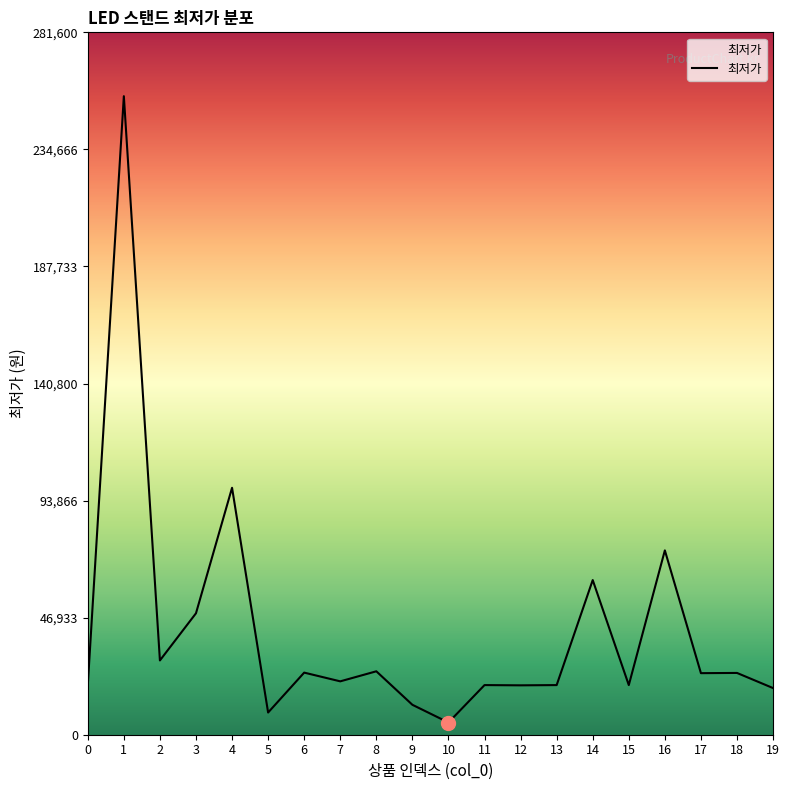

At which label is the value closest to 130450?

4